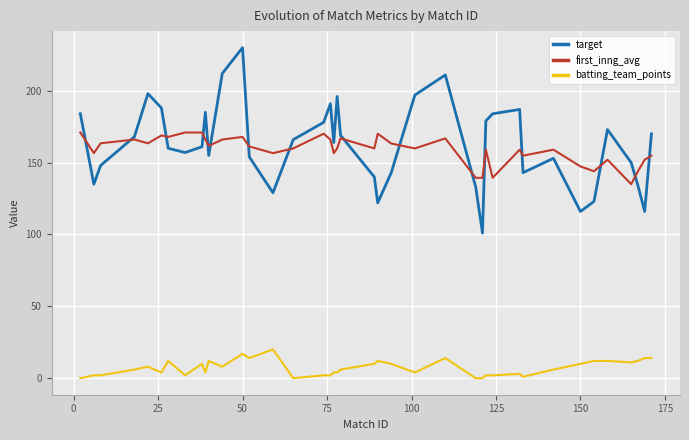

True or false: batting_team_points and target cross at least once.

False